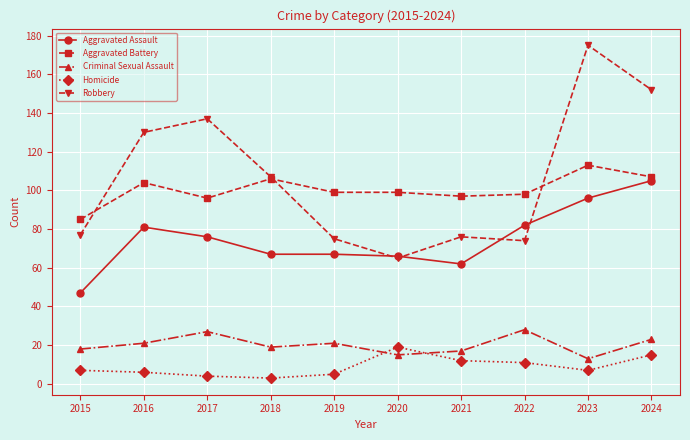

Read the Aggravated Battery value at 2023.

113